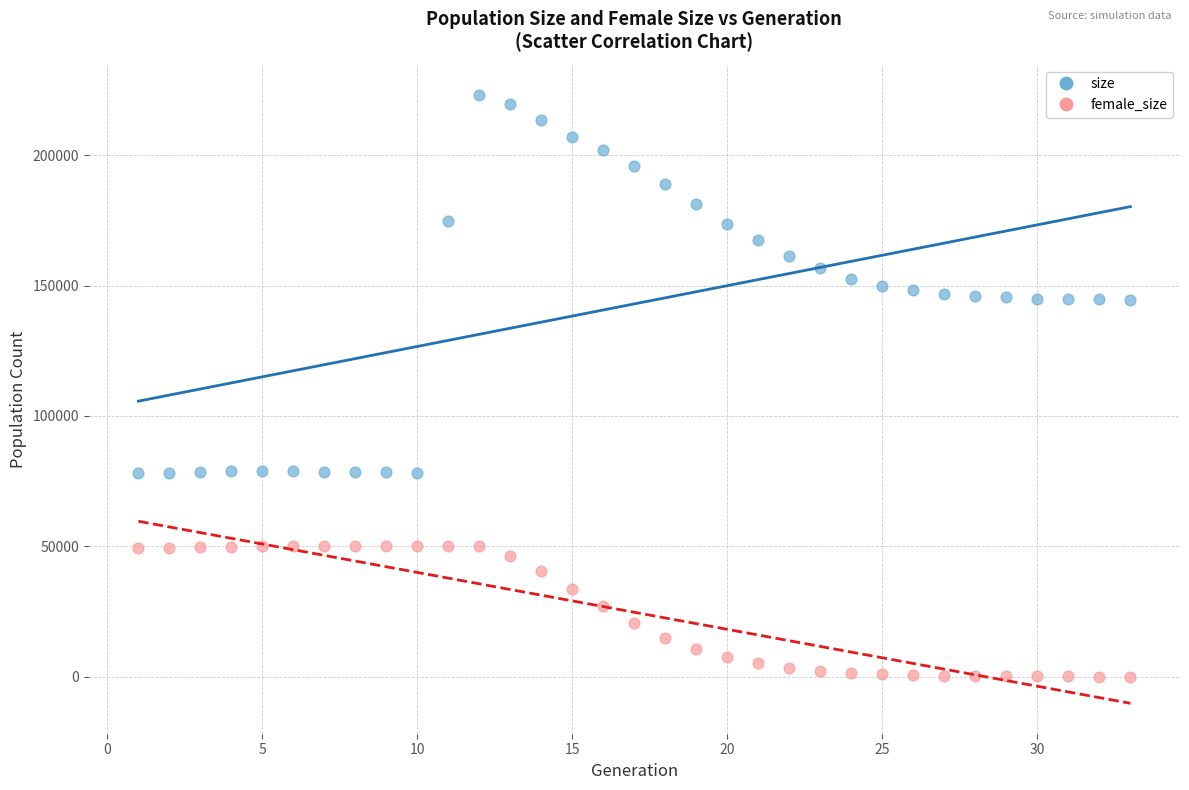

Across all data points, what is the range of X values (max minus min)?

32